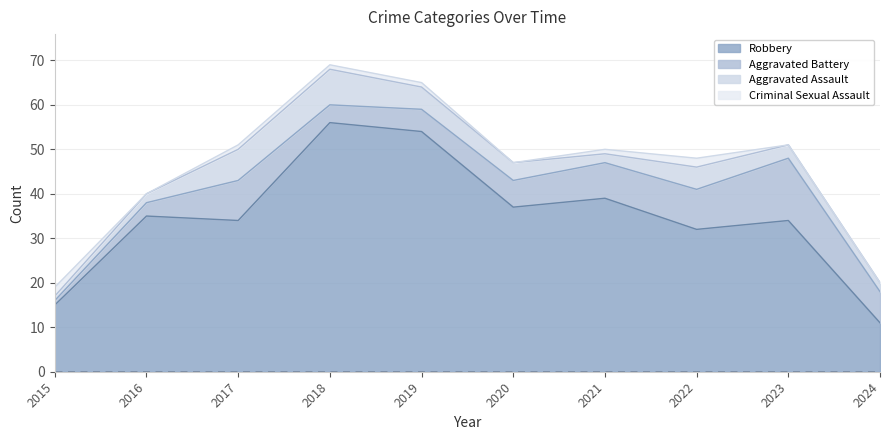

What is the difference between the maximum and minimum values in the Aggravated Assault series?

7